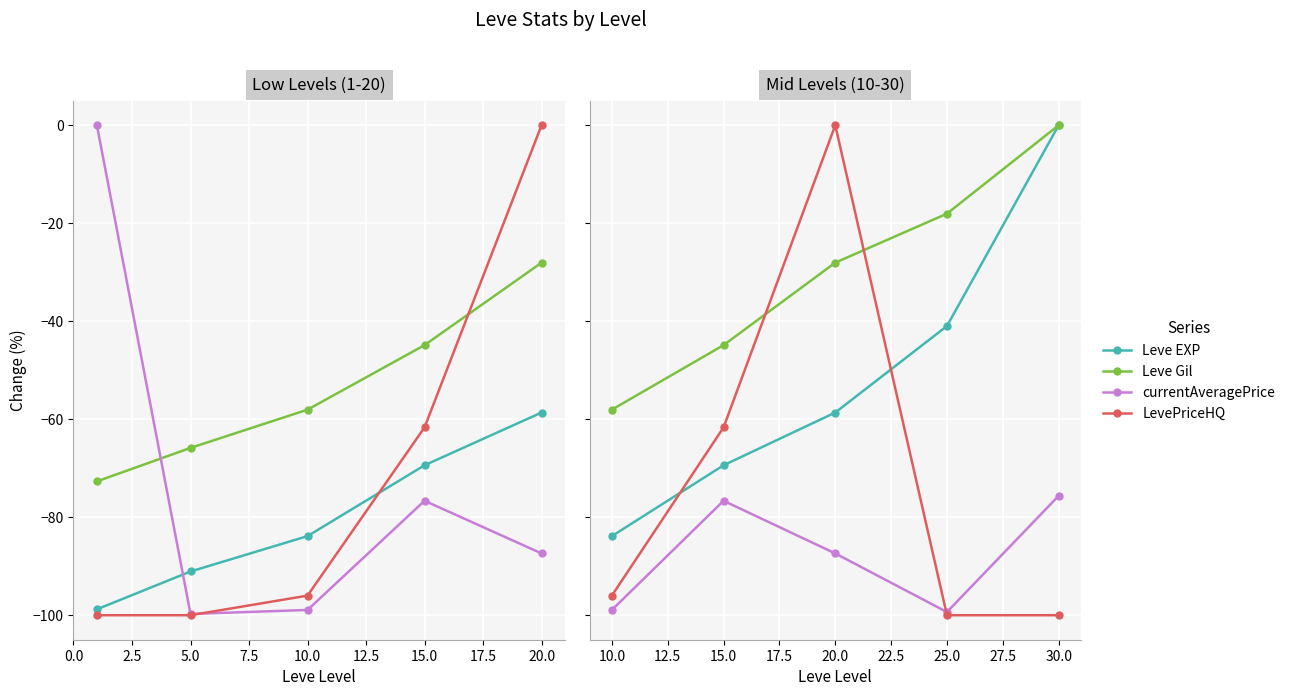

What is the value of the LevePriceHQ point at the 5th from the left?

-100.0